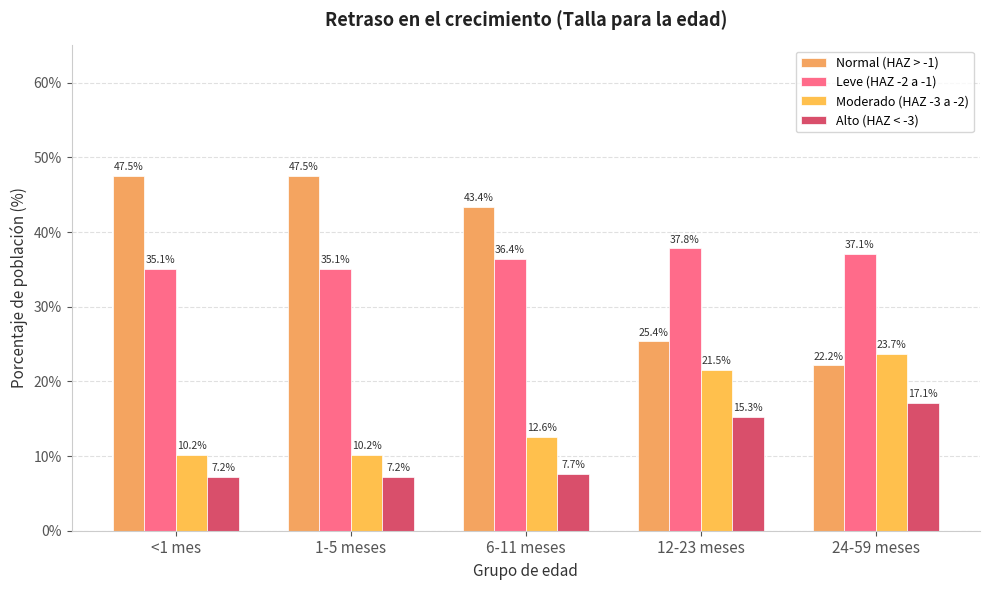

True or false: Leve (HAZ -2 a -1) has a value of 17.6 at 1-5 meses.

False